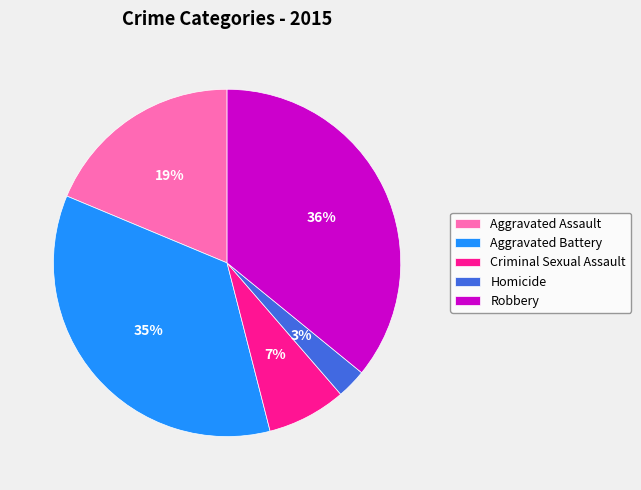

Is it true that Robbery is 44% of the pie?

False